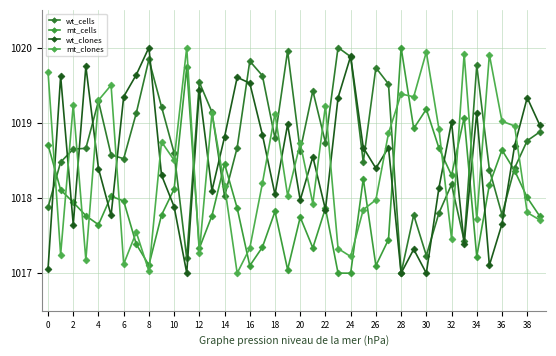

How many series are shown in this chart?

4